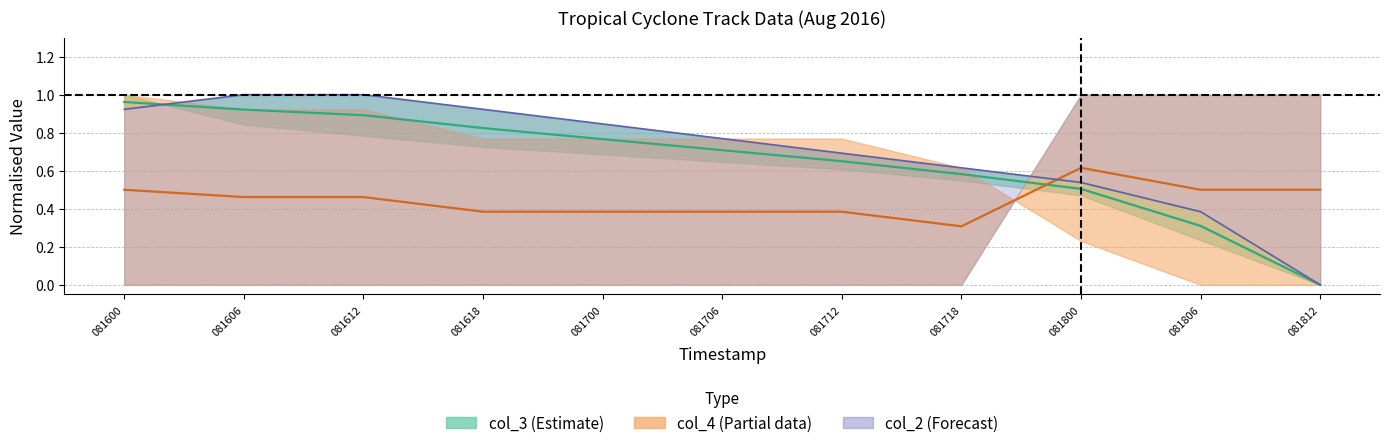

Which series has the largest total across all categories?

col_2